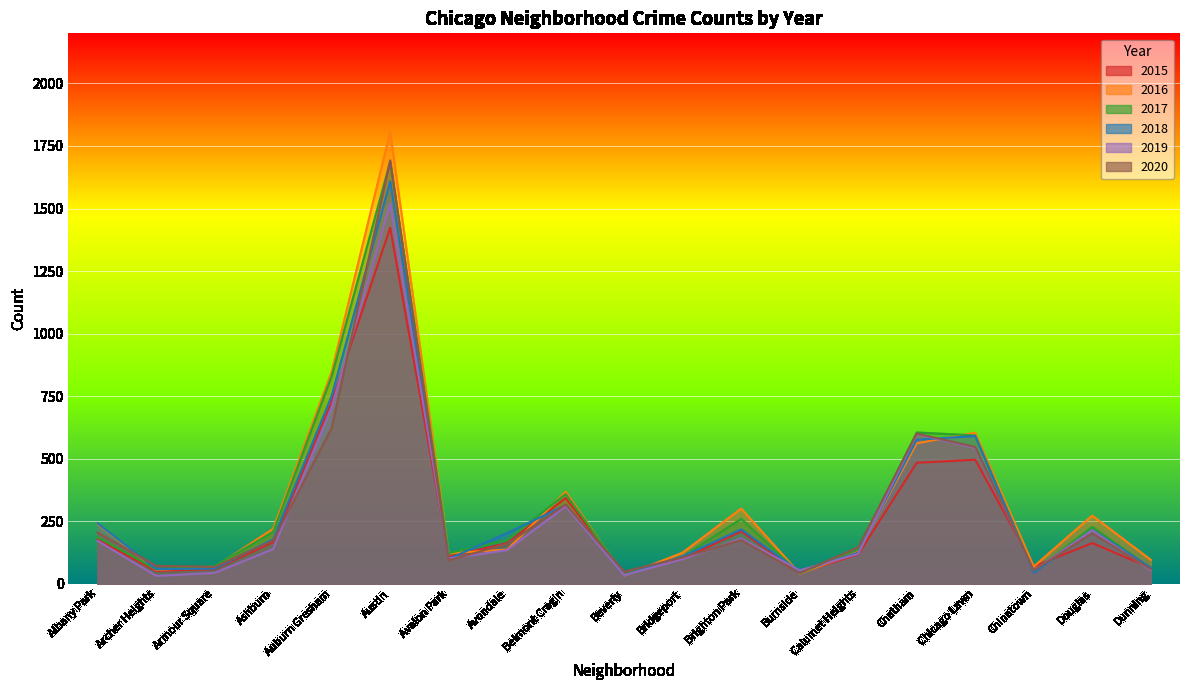

What position from the left is Ashburn?

4